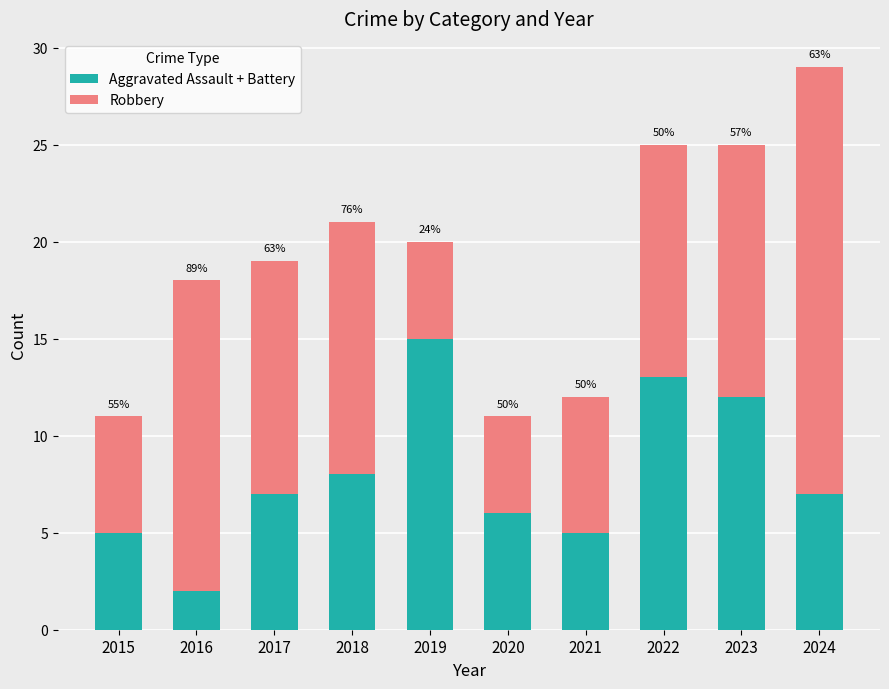

At which label is Aggravated Assault + Battery closest to 8?

2018